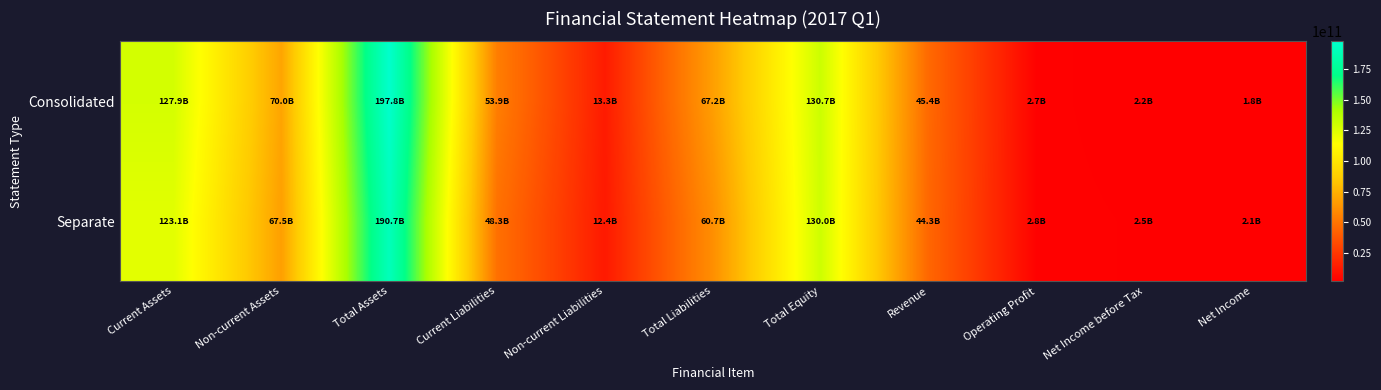

Reading left to right, transcribe all the data shown in this chart.

Consolidated: Current Assets=127889415299	Non-current Assets=69952908231	Total Assets=197842323530	Current Liabilities=53922319051	Non-current Liabilities=13265016567	Total Liabilities=67187335618	Total Equity=130654987912	Revenue=45380291954	Operating Profit=2737607454	Net Income before Tax=2222444254	Net Income=1798576726
Separate: Current Assets=123147711113	Non-current Assets=67526076349	Total Assets=190673787462	Current Liabilities=48288587012	Non-current Liabilities=12388683787	Total Liabilities=60677270799	Total Equity=129996516663	Revenue=44341014311	Operating Profit=2755994348	Net Income before Tax=2499792291	Net Income=2052067798